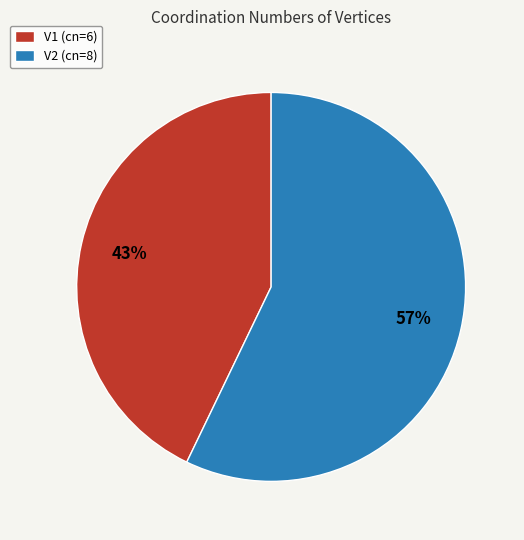

To the nearest percent, what percentage of the pie is V1?

43%